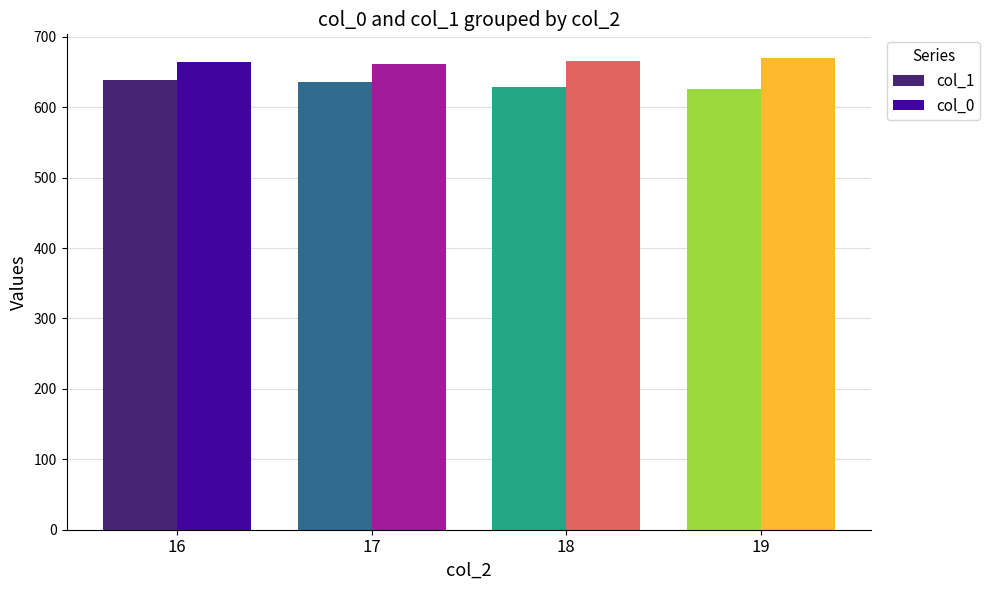

Count the number of data series in this chart.

2